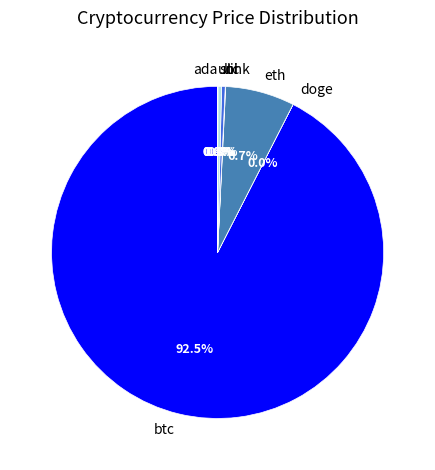

How much of the chart is everything except ltc?

99.7%